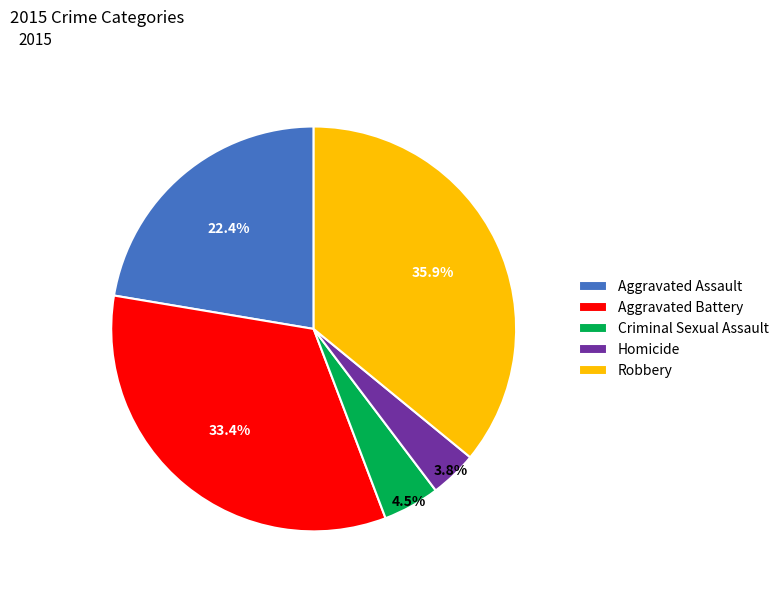

Rank the categories by value from highest to lowest.

Robbery, Aggravated Battery, Aggravated Assault, Criminal Sexual Assault, Homicide